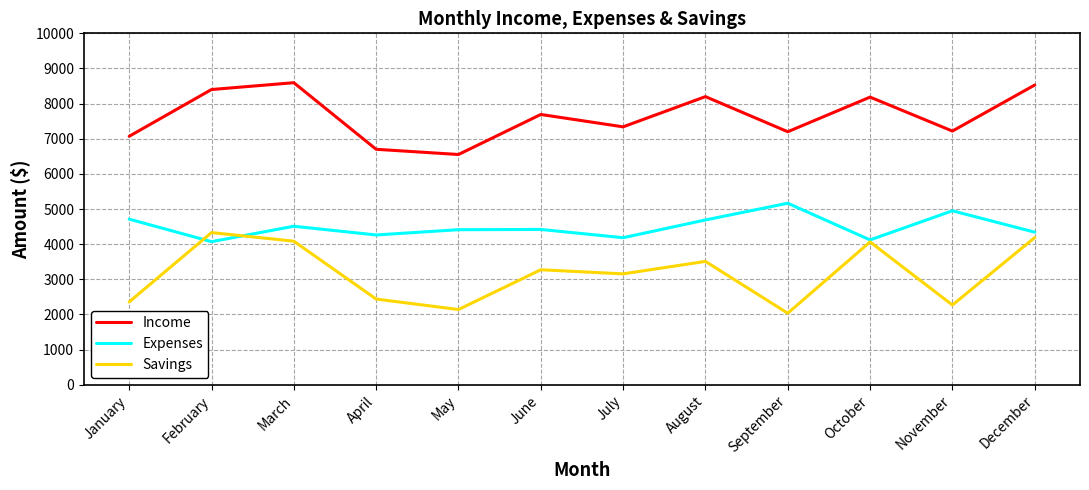

What is the greatest value displayed?

8595